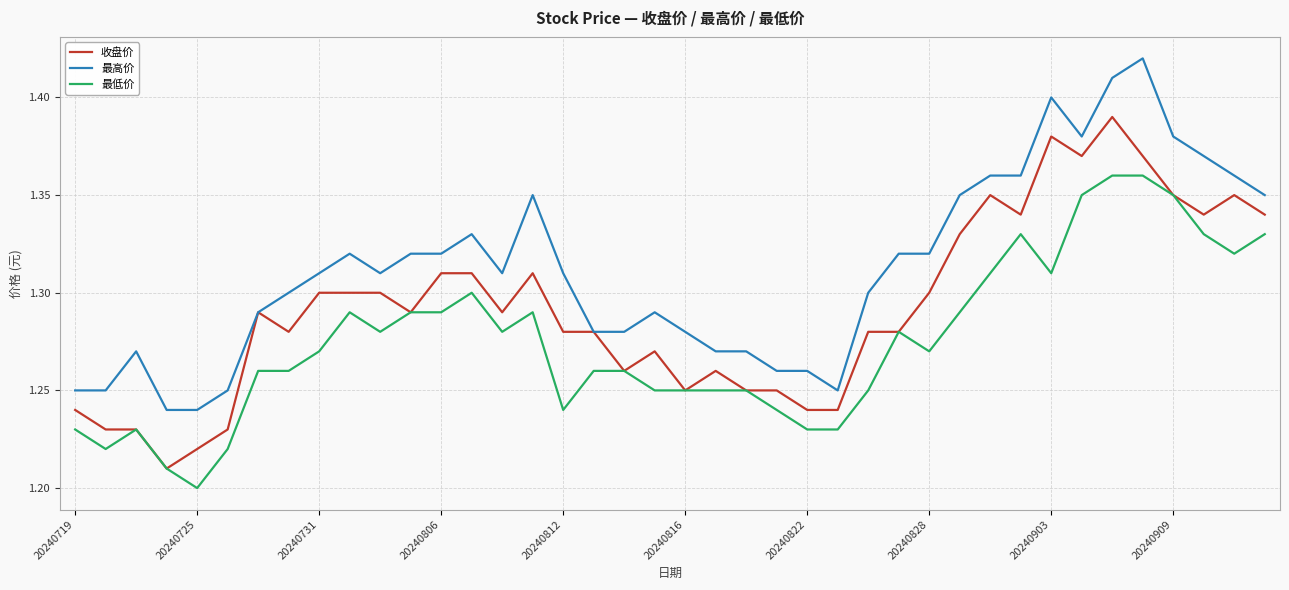

Which series has the largest total across all categories?

最高价